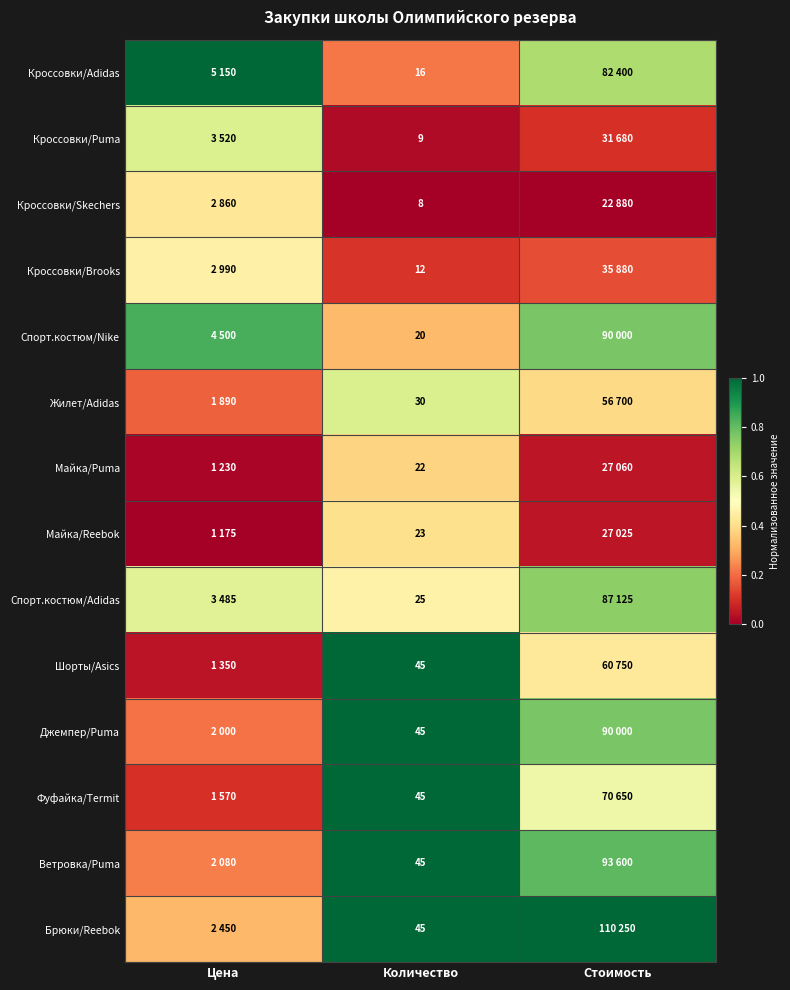

Which series has the largest total across all categories?

Брюки/Reebok